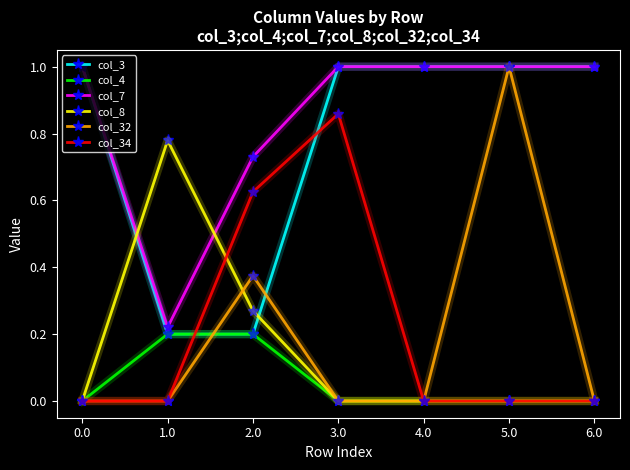

Is it true that col_32 equals 0.6 at 2.0?

False